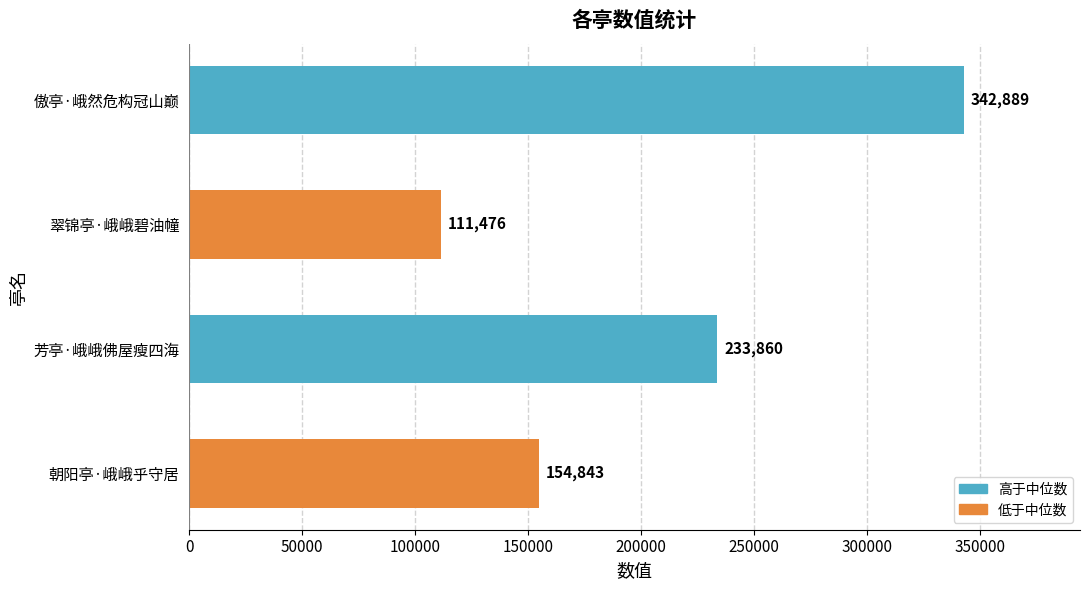

Between 朝阳亭·峨峨乎守居 and 傲亭·峨然危构冠山巅, which is larger?

傲亭·峨然危构冠山巅